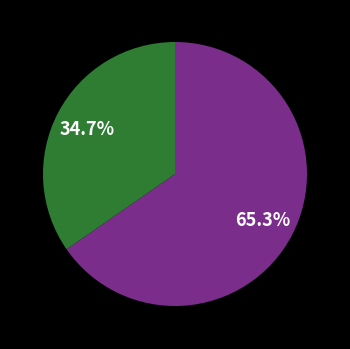

Is there any slice that represents more than half of the pie?

Yes